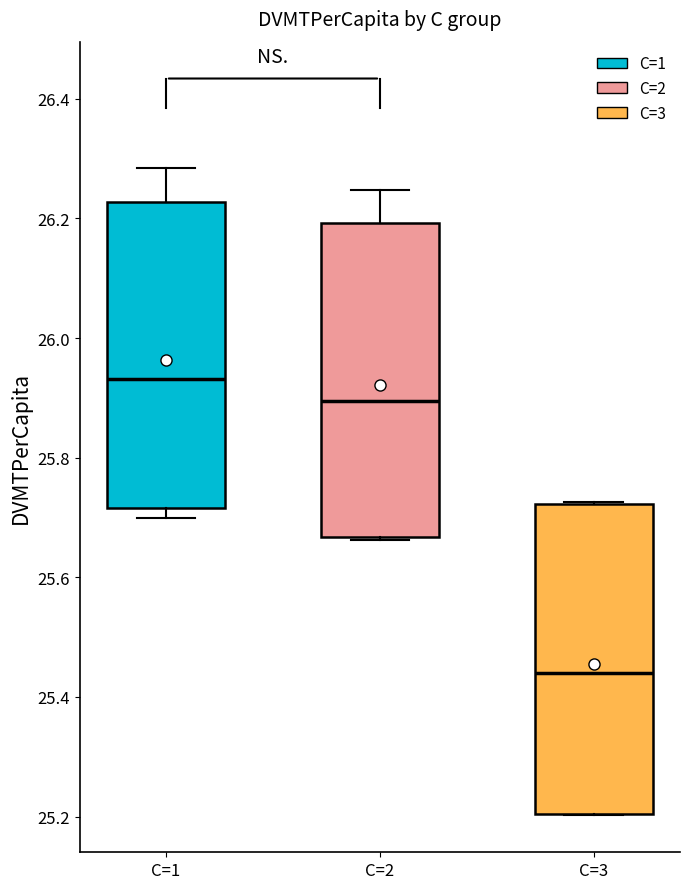

Reading left to right, read every box against the y-axis: the position of its median line, the range the box covers, and the ends of its whiskers. The values are not printed on the chart, so give them approximately, as read against the axis.

C=1: median 25.94, box 25.72 to 26.22, whiskers 25.70 to 26.28
C=2: median 25.90, box 25.66 to 26.20, whiskers 25.66 to 26.24
C=3: median 25.44, box 25.20 to 25.72, whiskers 25.20 to 25.72